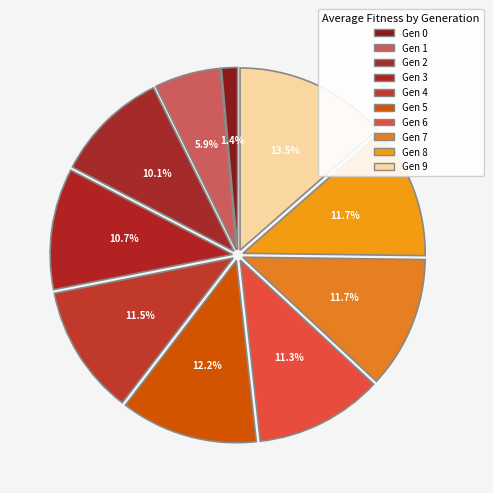

What is the largest slice in the pie chart?

9